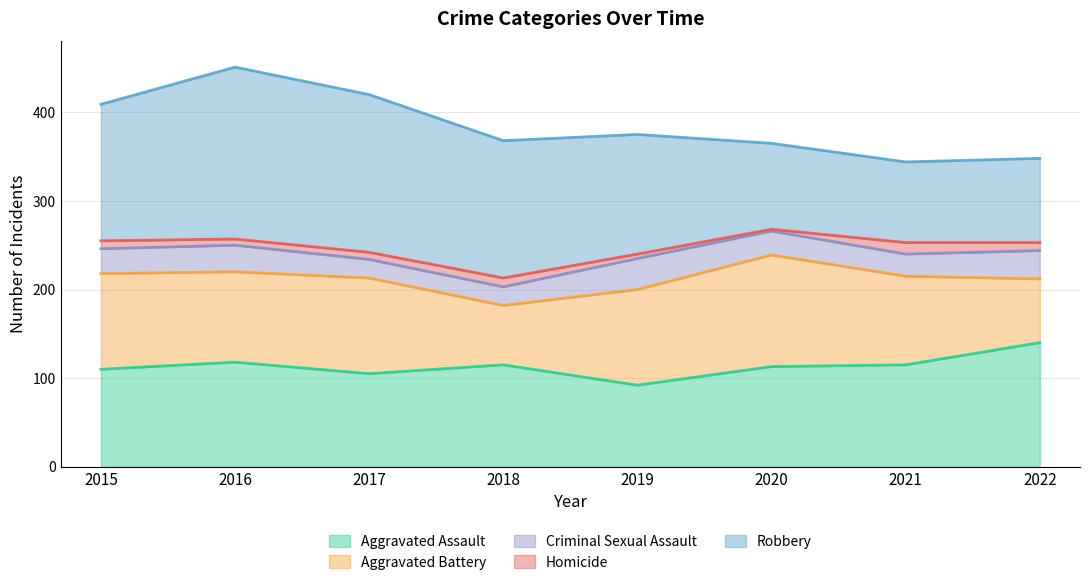

At which label does Homicide first exceed 9?

2018